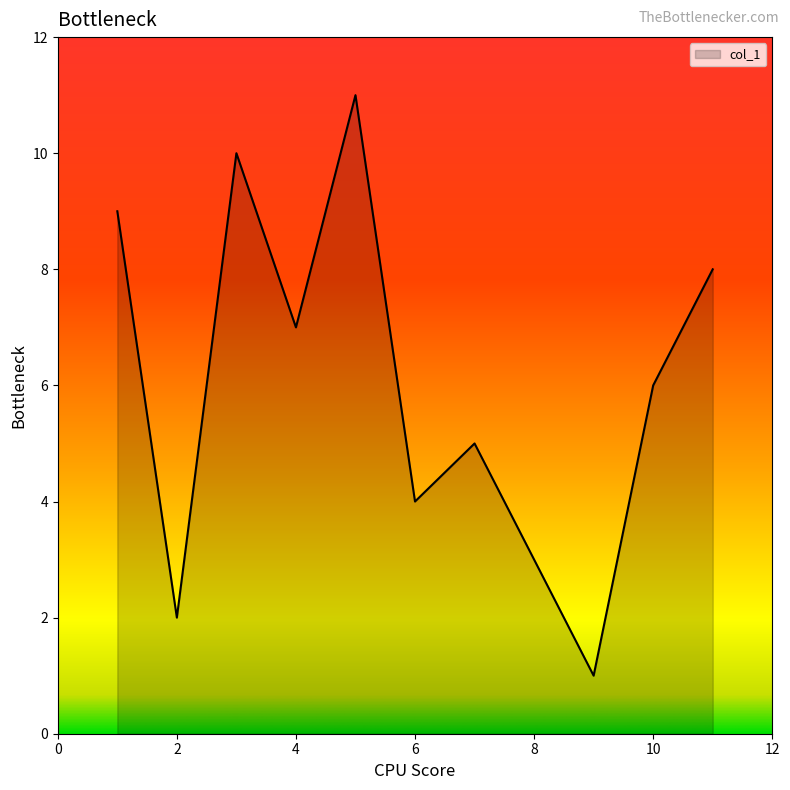

What is the minimum value shown in the chart?

1